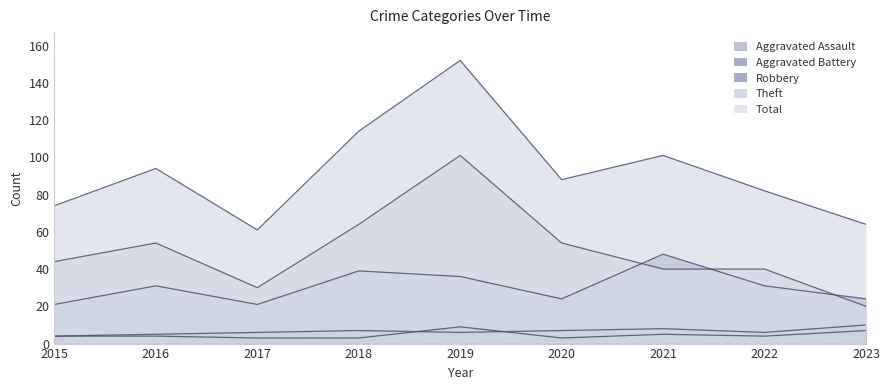

True or false: Aggravated Battery and Robbery intersect in this chart.

False